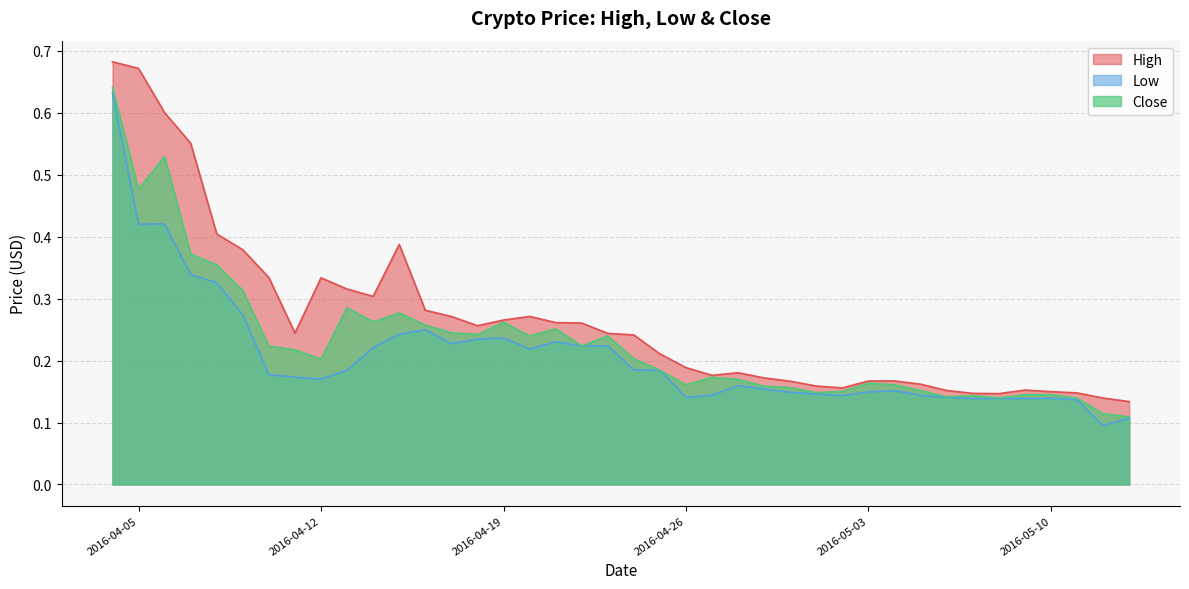

True or false: Close has more than 0 points higher than both neighbors.

True